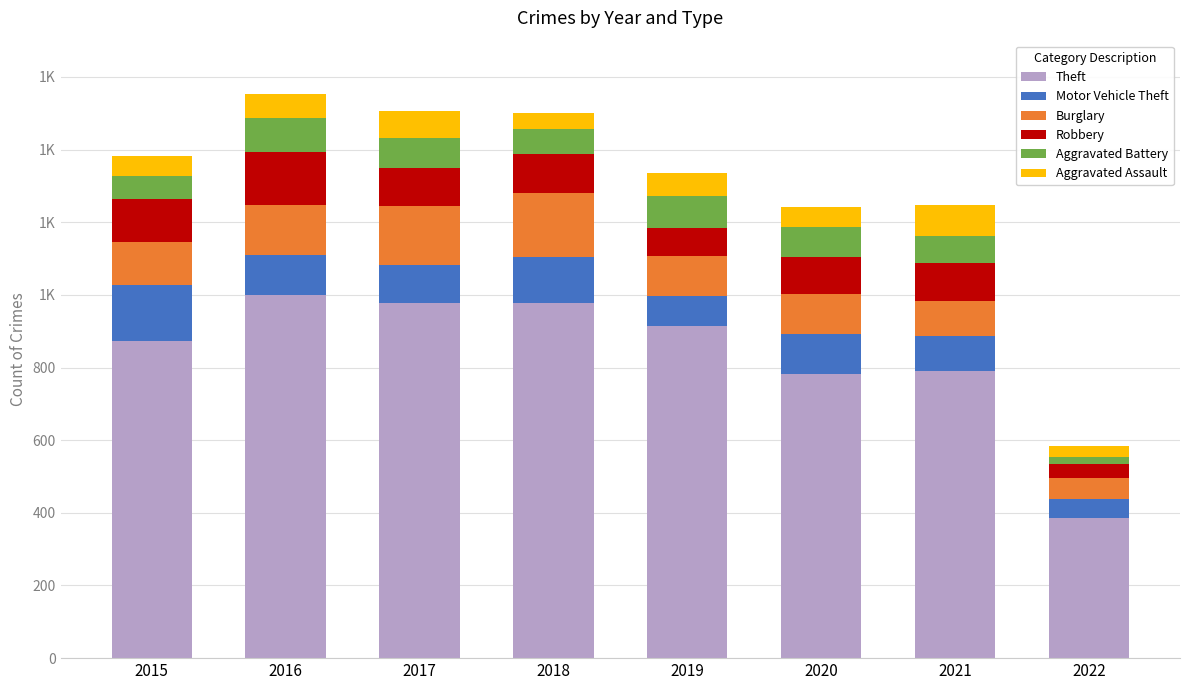

At which label does Burglary first exceed 121?

2016